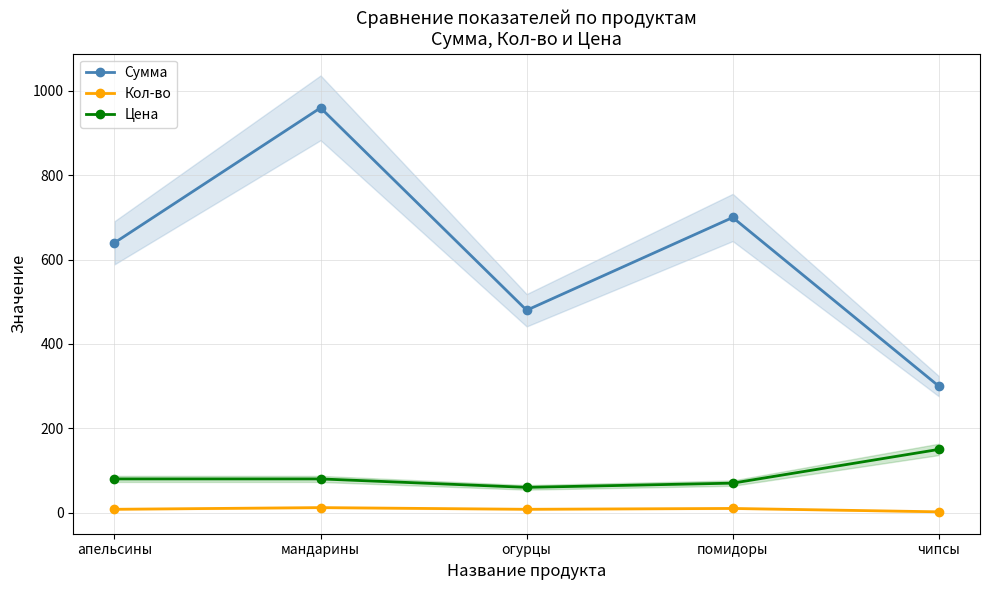

At помидоры, list the series in order from largest to smallest.

Сумма, Цена, Кол-во